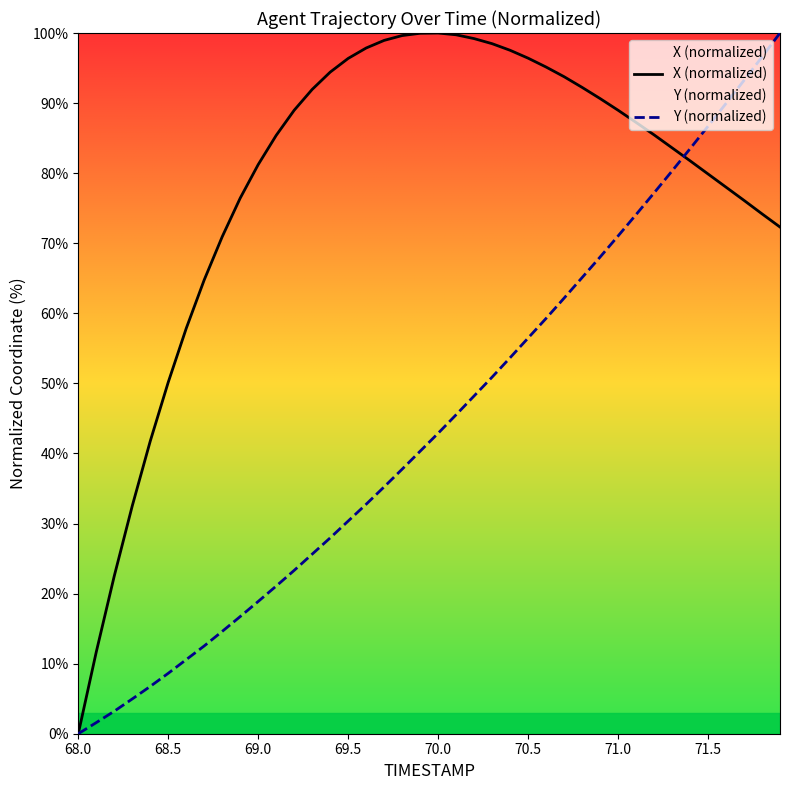

What is the value of the Y (normalized) point at the 22nd from the left?

45.5